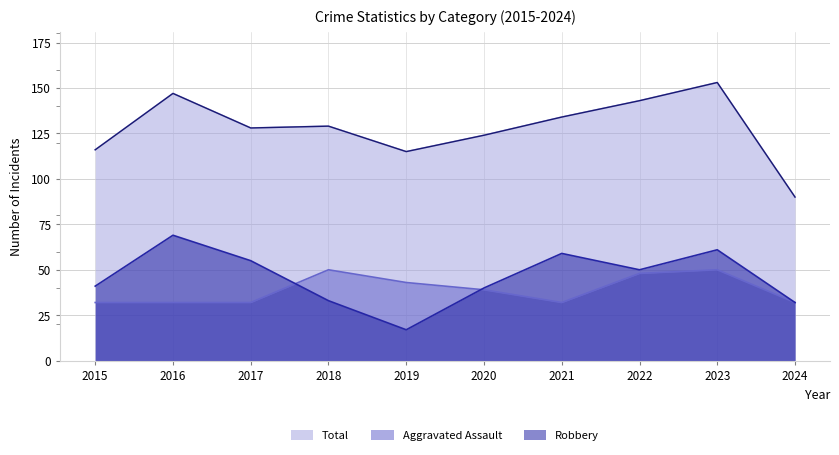

What is the approximate value of Aggravated Assault at 2020, to the nearest 5?

40